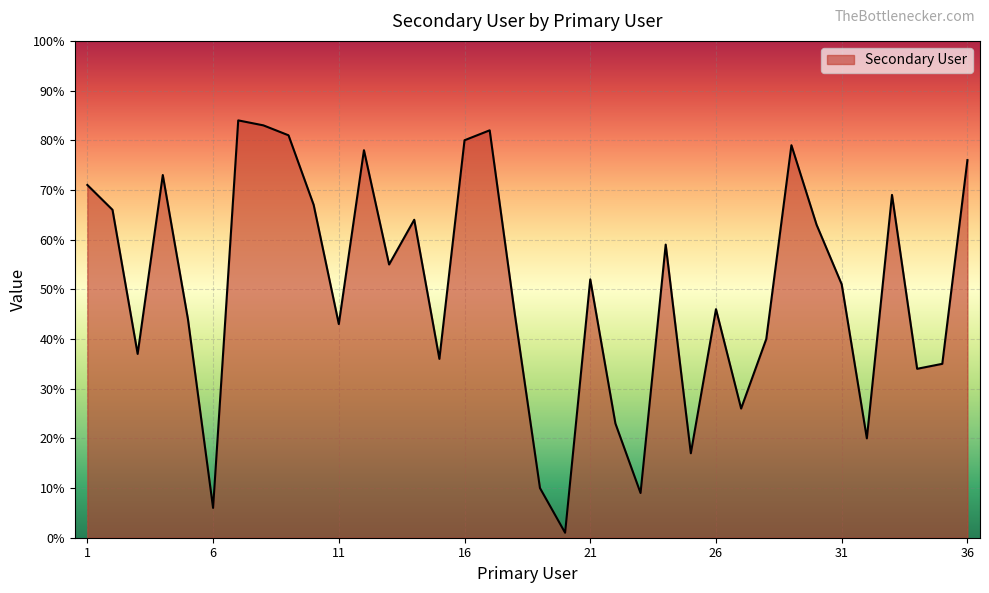

What is the difference between the maximum and minimum values?

83